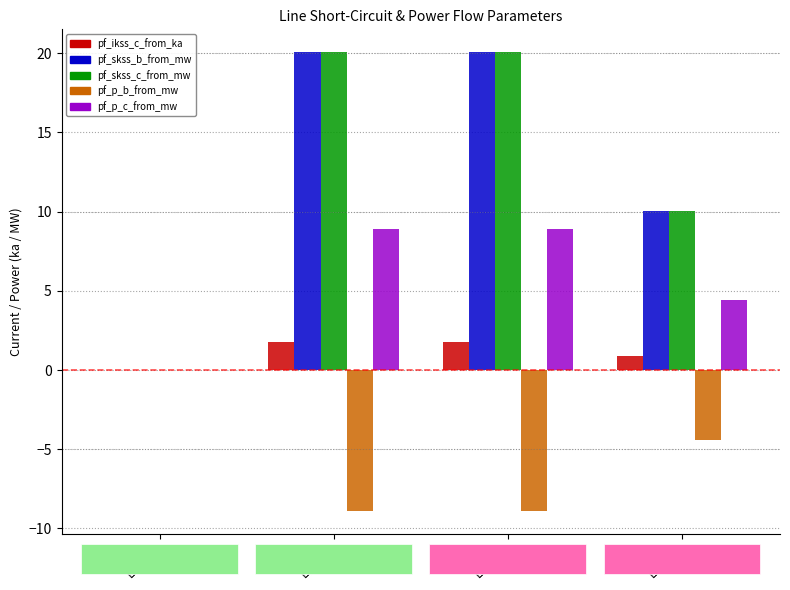

What is the maximum value shown in the chart?

20.1